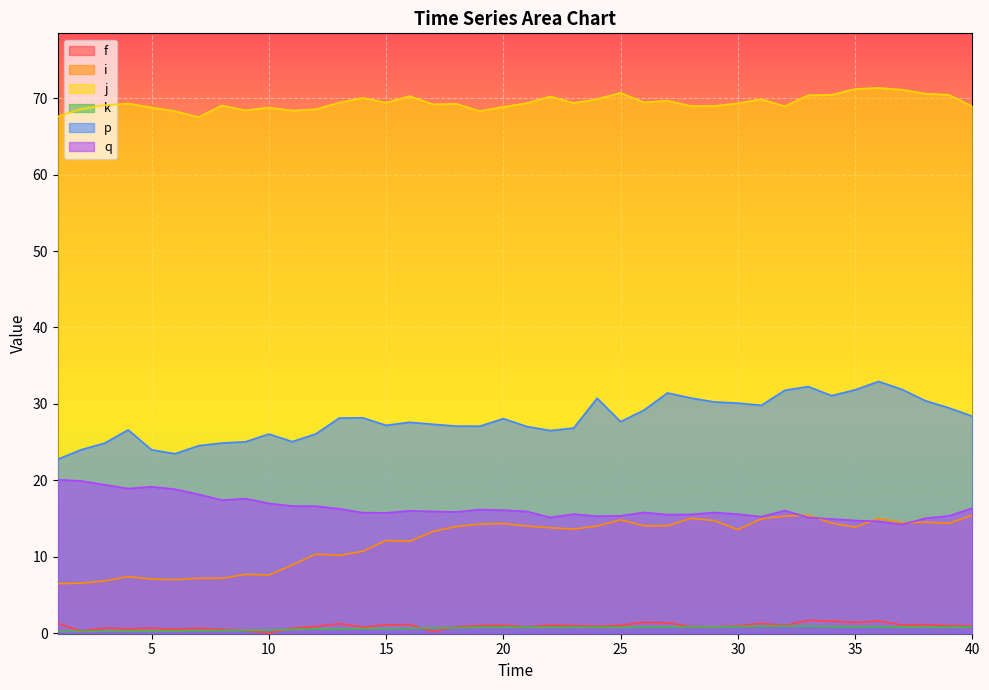

What is the value of the i point at the 29th from the left?

14.7